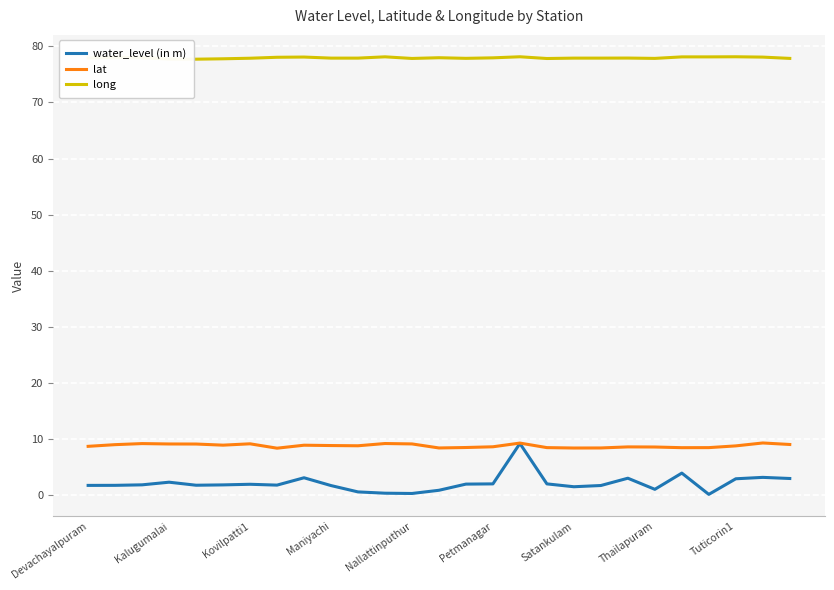

What is the difference between the maximum and minimum values in the long series?

0.4